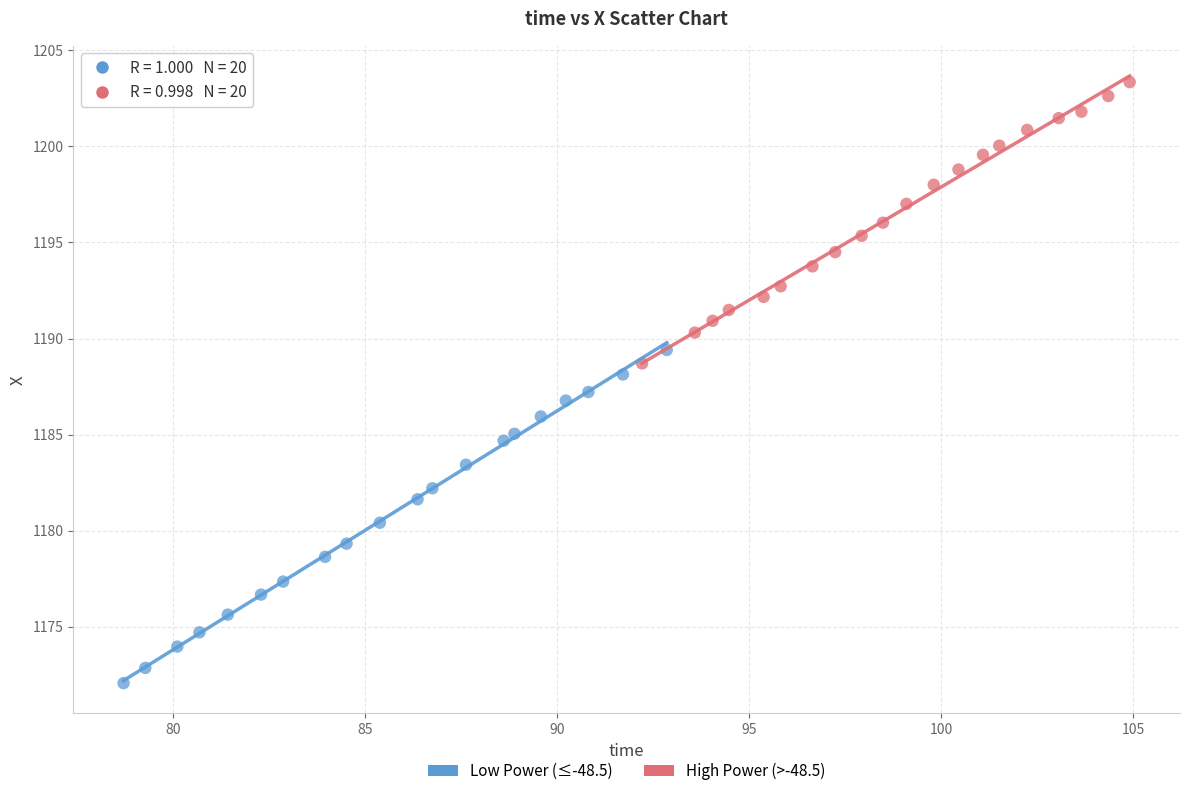

Which series contains the lowest Y value?

Low Power (≤-48.5)